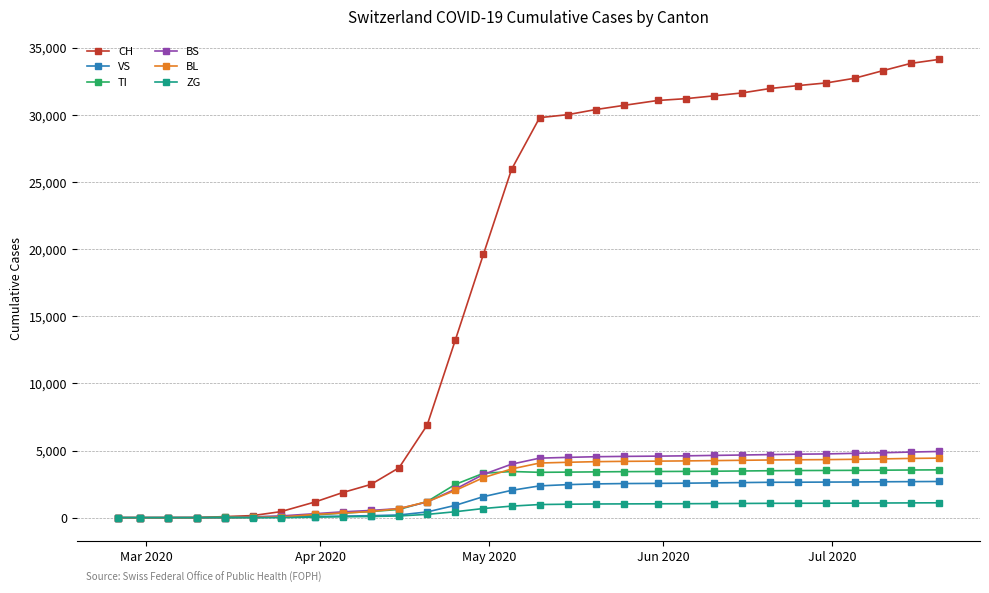

What is the maximum value shown in the chart?

34121